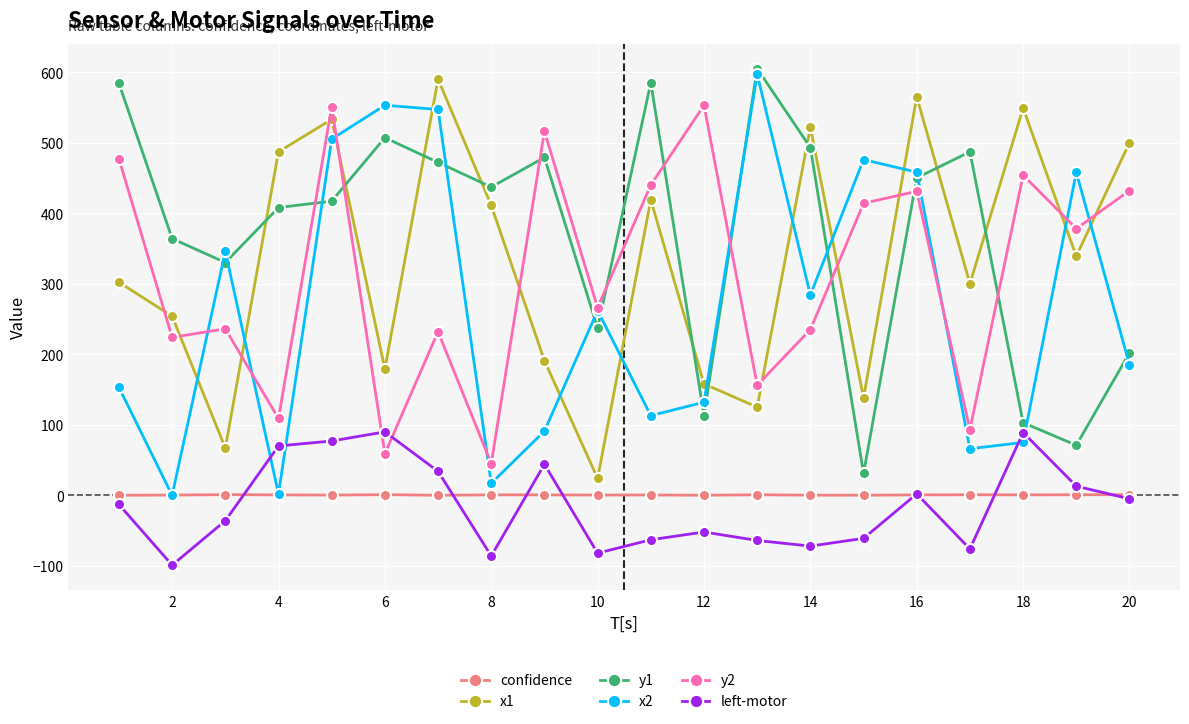

True or false: x2 has more than 2 interior local peaks.

True